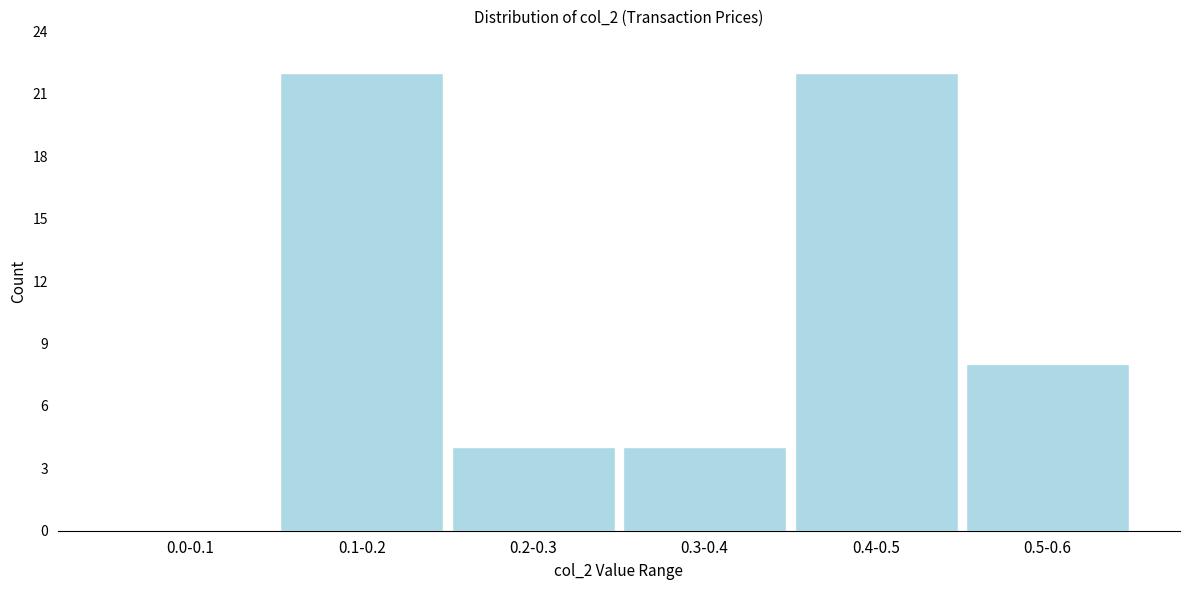

Reading right to left, list all the values displayed in this chart.

0.5-0.6=8	0.4-0.5=22	0.3-0.4=4	0.2-0.3=4	0.1-0.2=22	0.0-0.1=0